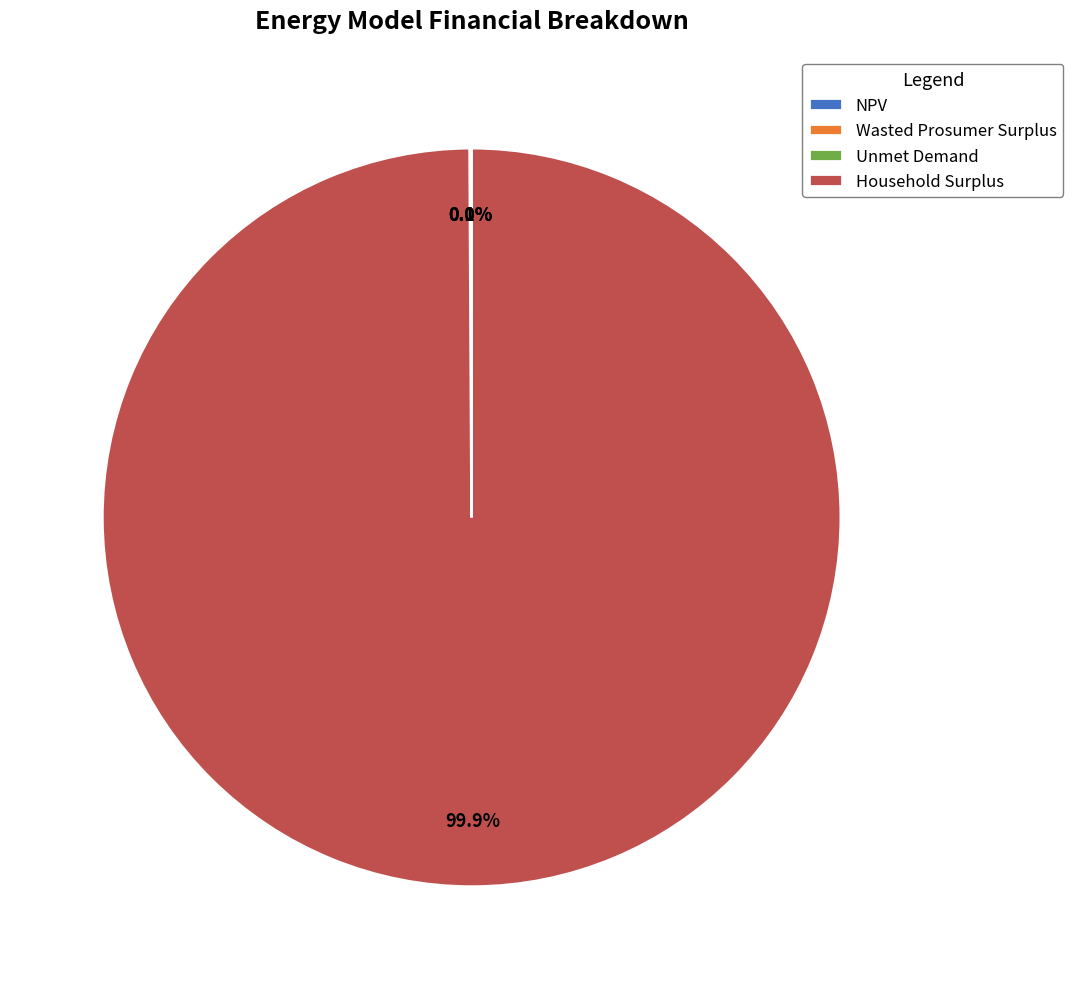

What is the largest slice in the pie chart?

Household Surplus